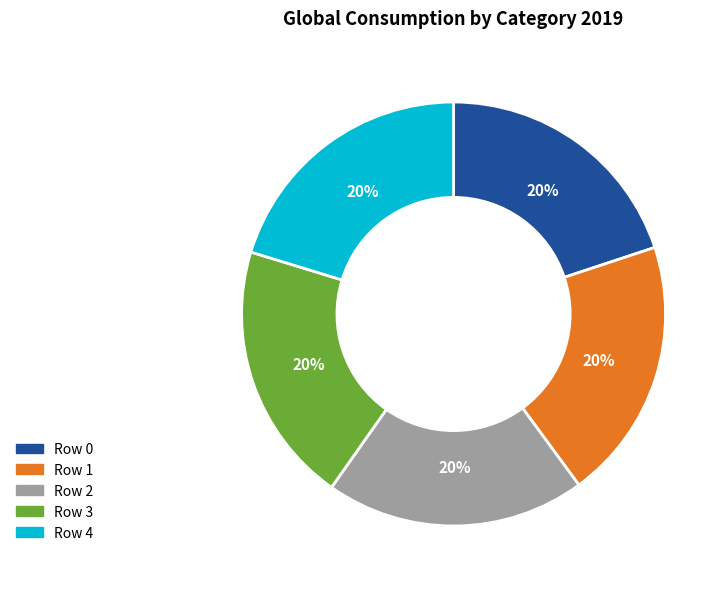

Does Row 0 represent more than half of the total?

No